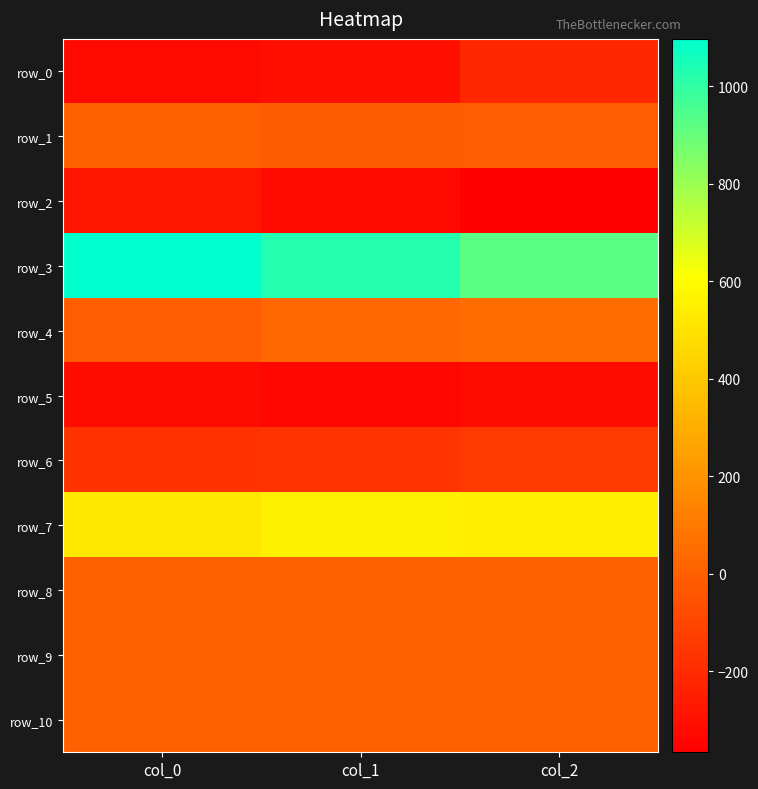

Which series has the largest total across all categories?

row_3